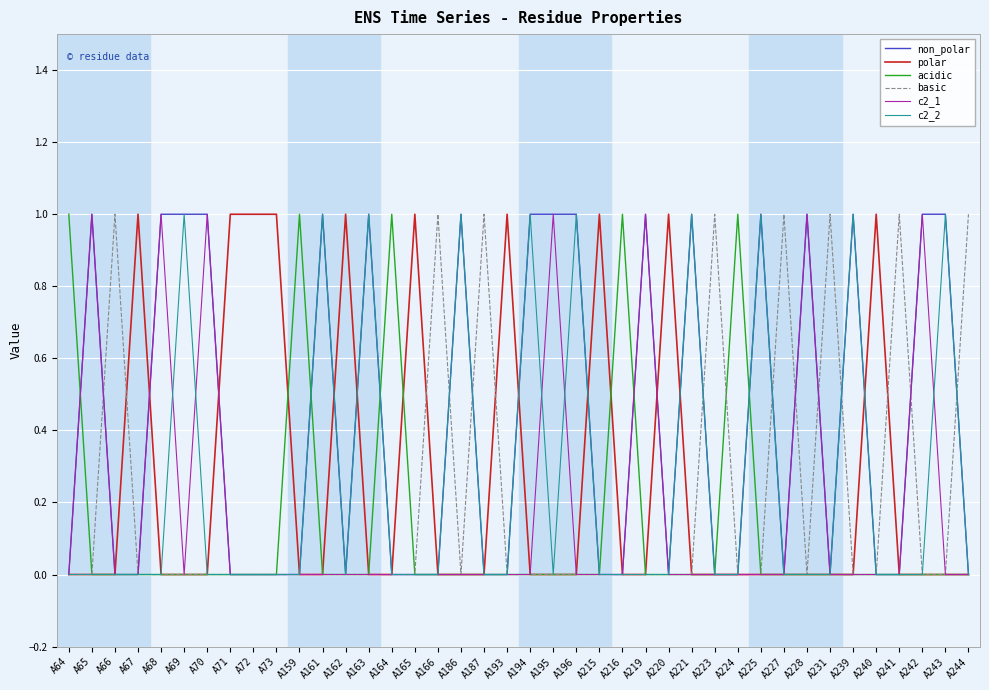

Is the value of acidic at A64 greater than the value of non_polar at A67?

Yes